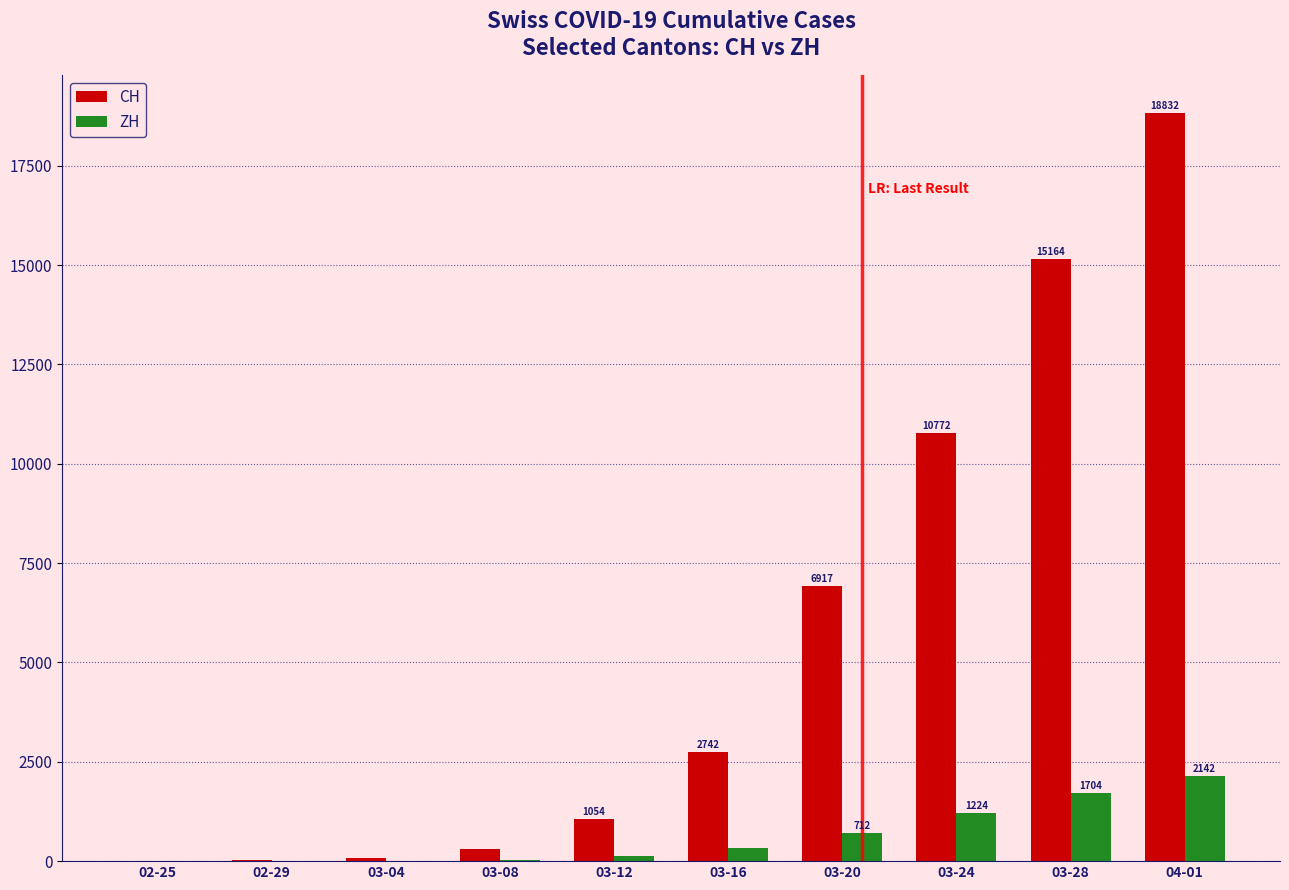

What is the total value across all series at 03-28?

16868